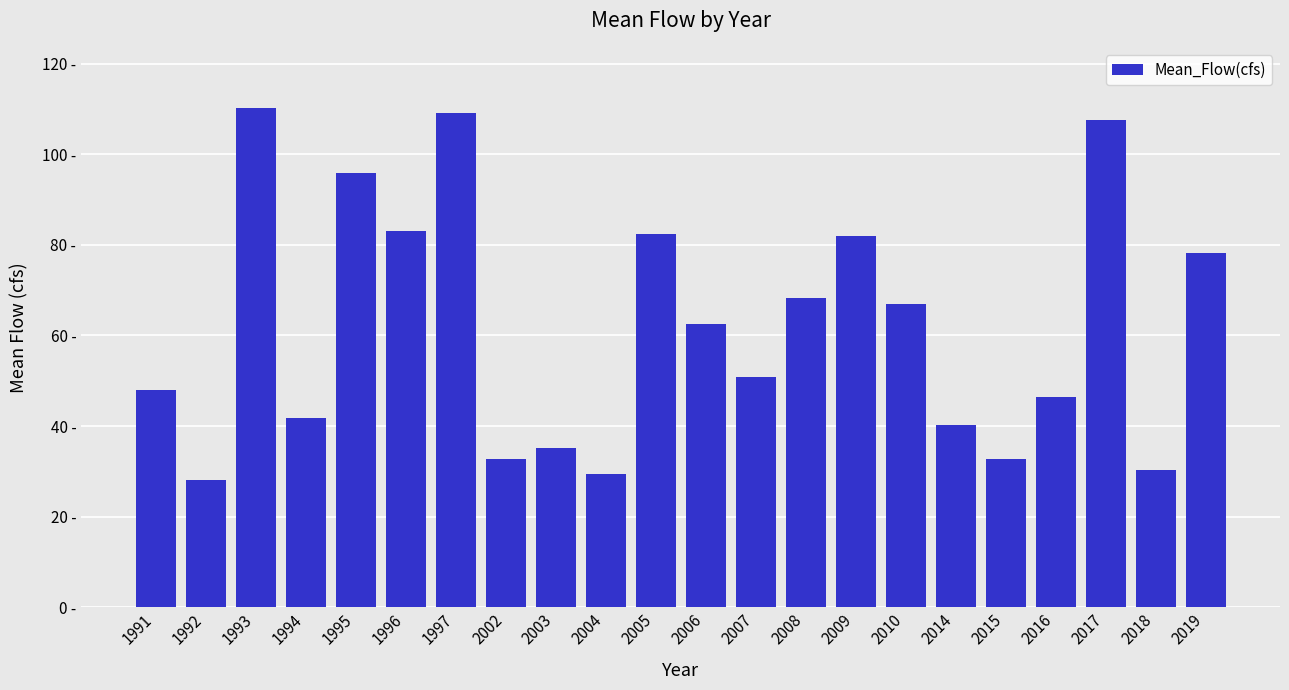

Which category has the highest value across all series?

1993